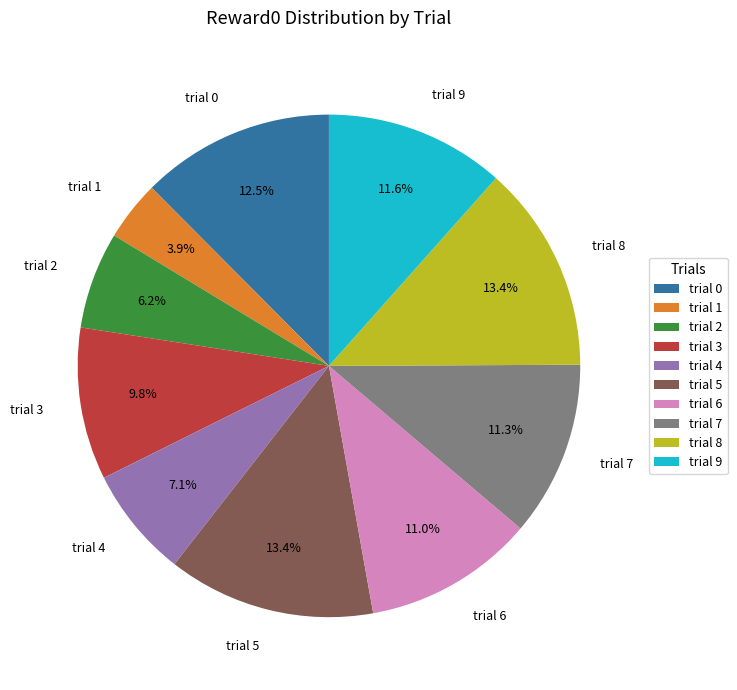

What is the smallest slice in the pie chart?

trial 1